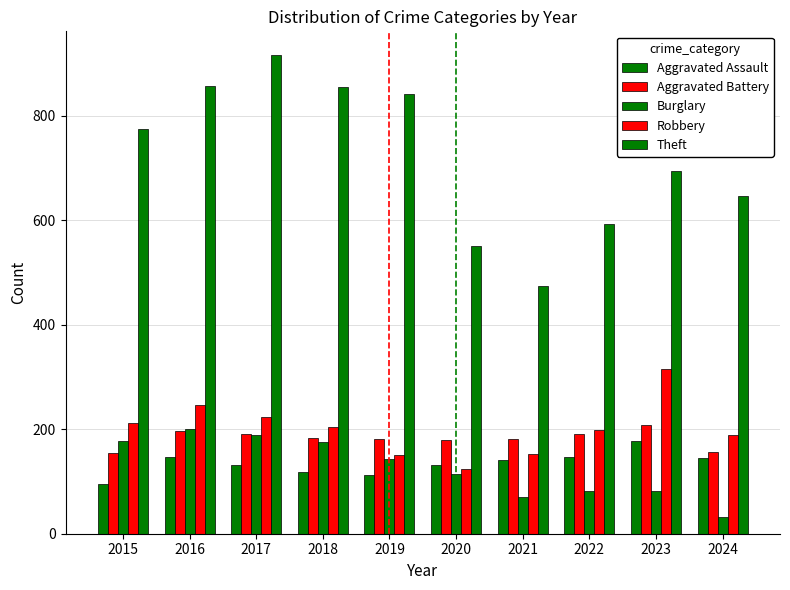

How many distinct data groups are displayed?

5